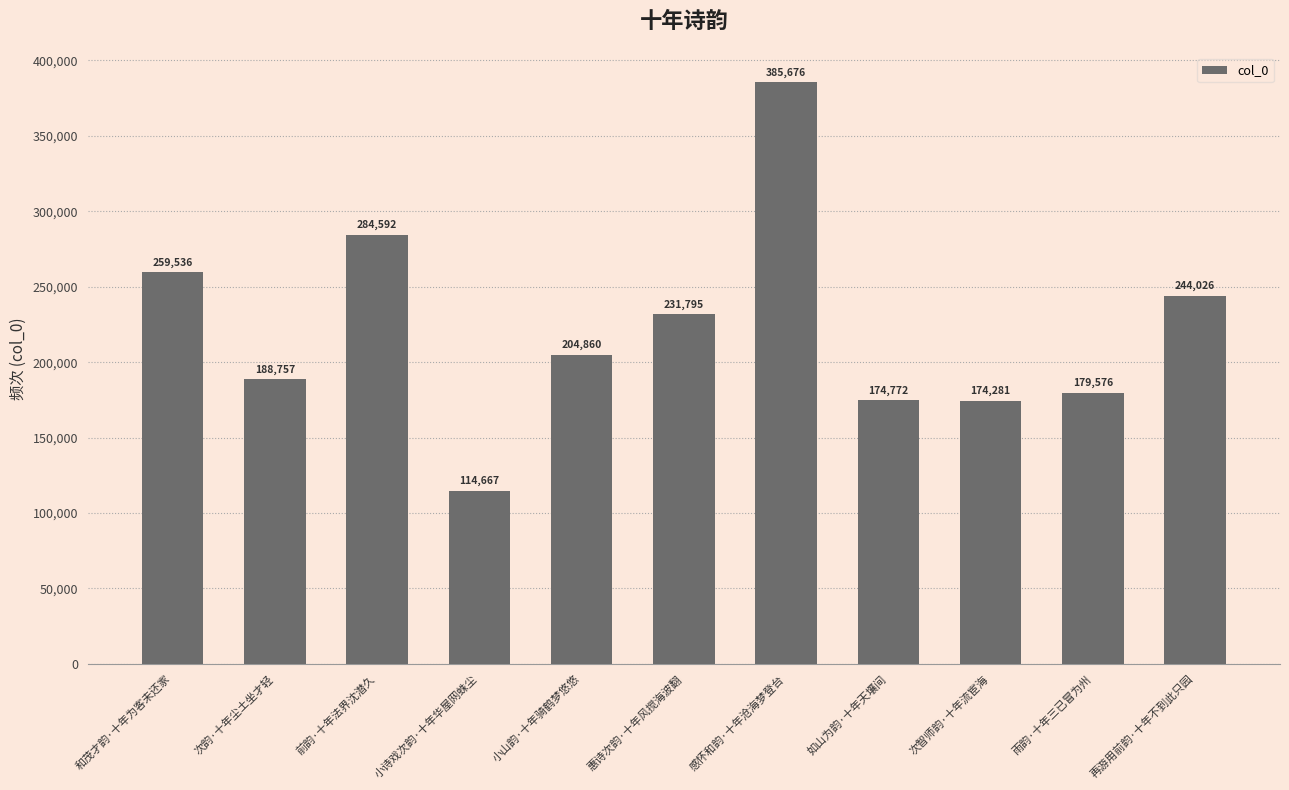

What is the value of the 8th bar from the left?

174772